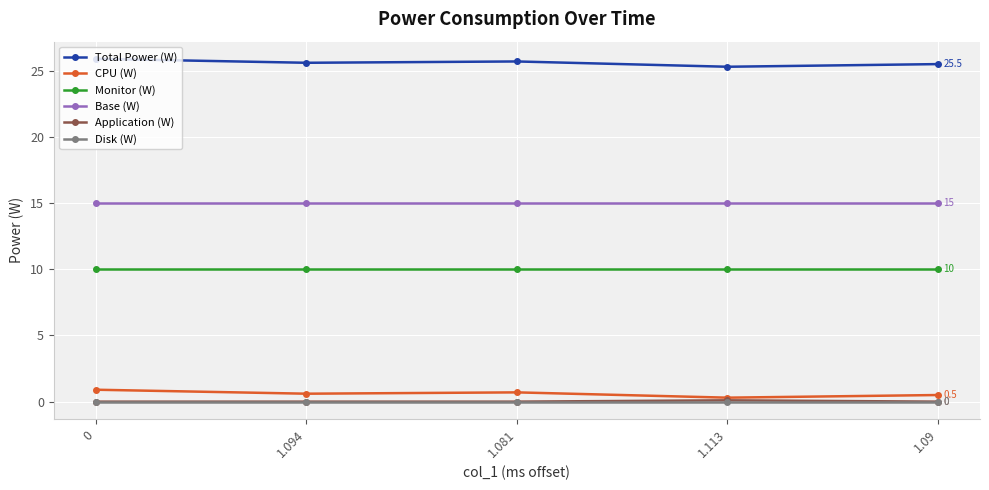

In Application (W), how many points are higher than both neighbors (excluding endpoints)?

1